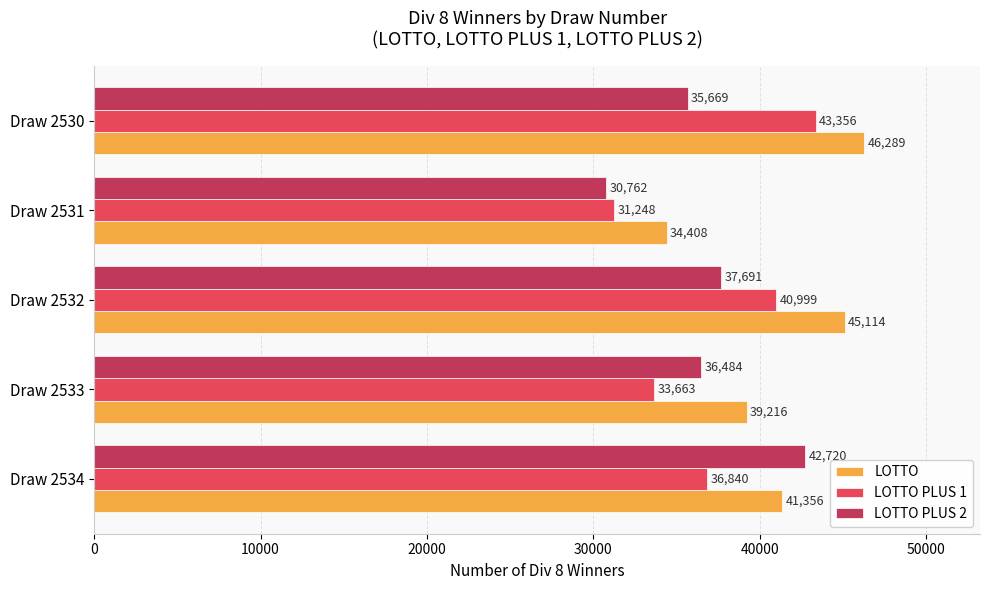

Which series has the widest spread of values?

LOTTO PLUS 1